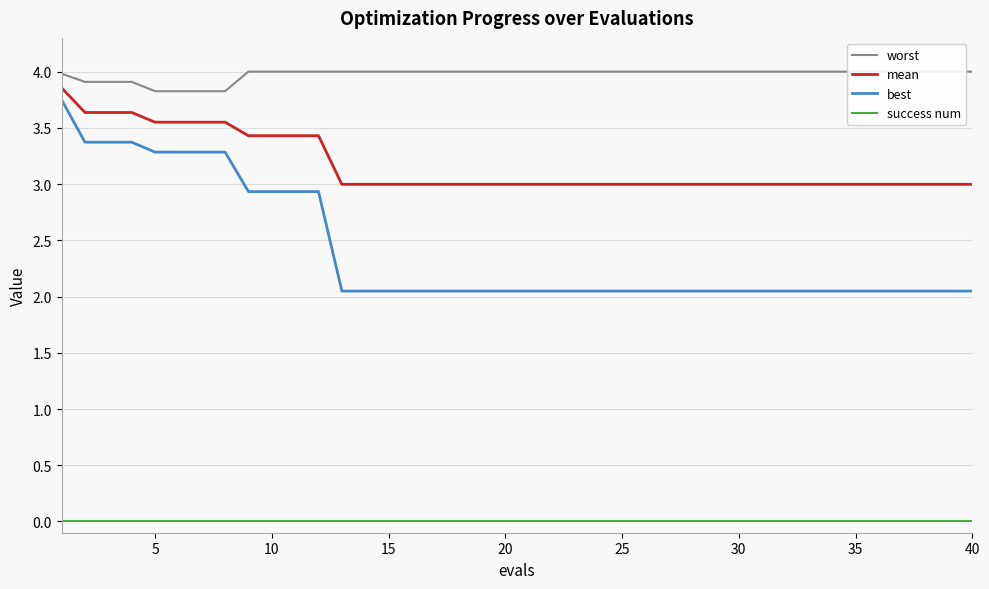

Reading right to left, extract all data points from this chart.

worst: 4.0	4.0	4.0	4.0	4.0	4.0	4.0	4.0	4.0	4.0	4.0	4.0	4.0	4.0	4.0	4.0	4.0	4.0	4.0	4.0	4.0	4.0	4.0	4.0	4.0	4.0	4.0	4.0	4.0	4.0	4.0	4.0	3.8	3.8	3.8	3.8	3.9	3.9	3.9	4.0
mean: 3.0	3.0	3.0	3.0	3.0	3.0	3.0	3.0	3.0	3.0	3.0	3.0	3.0	3.0	3.0	3.0	3.0	3.0	3.0	3.0	3.0	3.0	3.0	3.0	3.0	3.0	3.0	3.0	3.4	3.4	3.4	3.4	3.6	3.6	3.6	3.6	3.6	3.6	3.6	3.9
best: 2.0	2.0	2.0	2.0	2.0	2.0	2.0	2.0	2.0	2.0	2.0	2.0	2.0	2.0	2.0	2.0	2.0	2.0	2.0	2.0	2.0	2.0	2.0	2.0	2.0	2.0	2.0	2.0	2.9	2.9	2.9	2.9	3.3	3.3	3.3	3.3	3.4	3.4	3.4	3.7
success num: 0.0	0.0	0.0	0.0	0.0	0.0	0.0	0.0	0.0	0.0	0.0	0.0	0.0	0.0	0.0	0.0	0.0	0.0	0.0	0.0	0.0	0.0	0.0	0.0	0.0	0.0	0.0	0.0	0.0	0.0	0.0	0.0	0.0	0.0	0.0	0.0	0.0	0.0	0.0	0.0